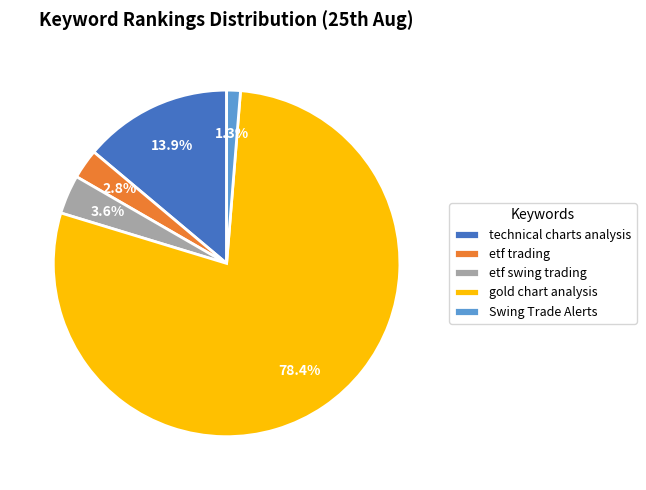

To the nearest percent, what is the combined percentage of etf swing trading and etf trading?

6%